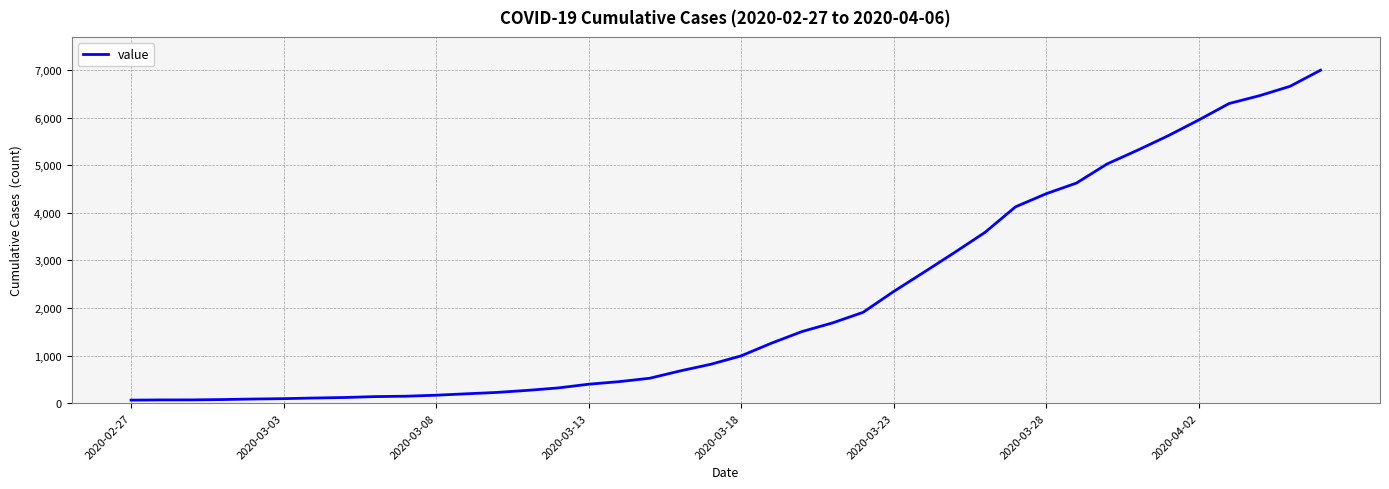

What is the difference between the maximum and minimum values?

6931